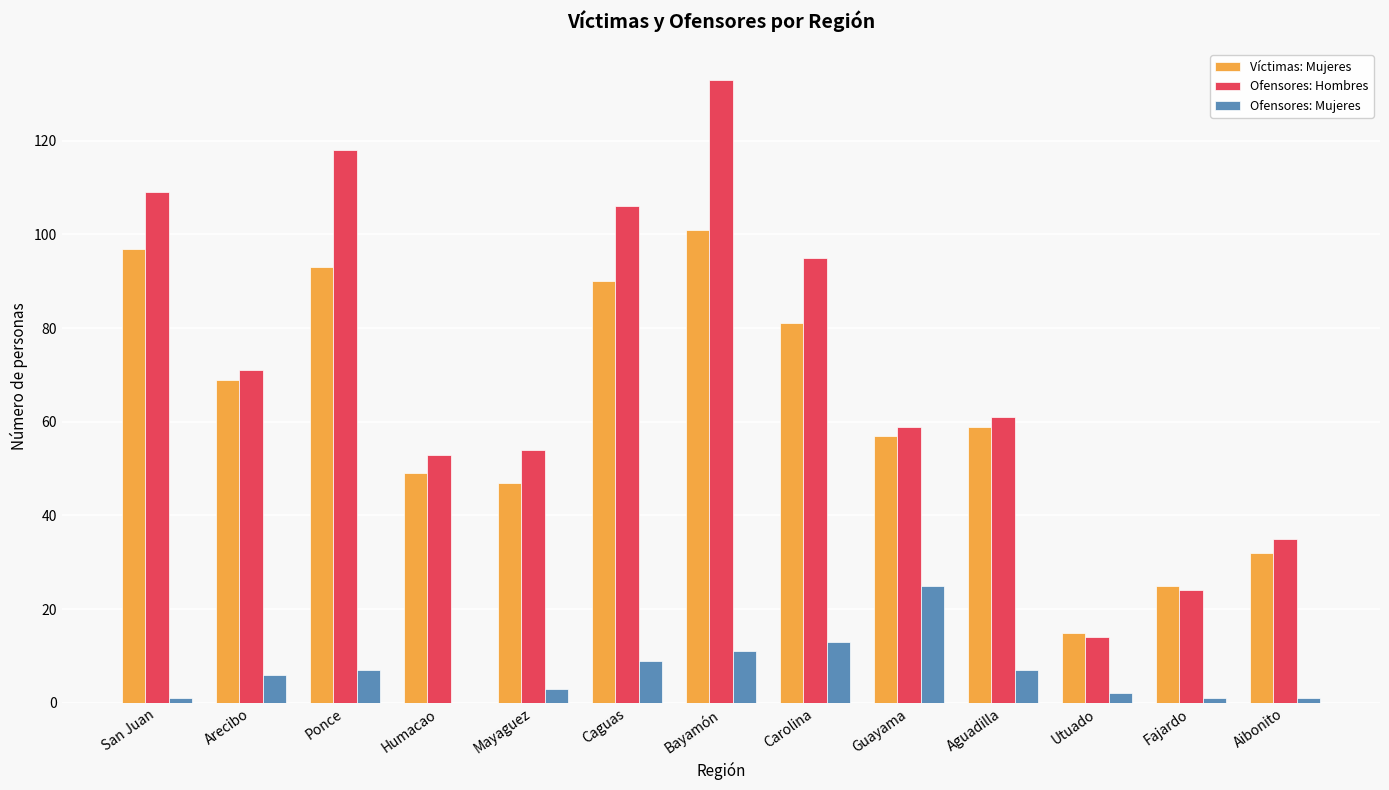

The value of Víctimas: Mujeres at Humacao is 79. True or false?

False